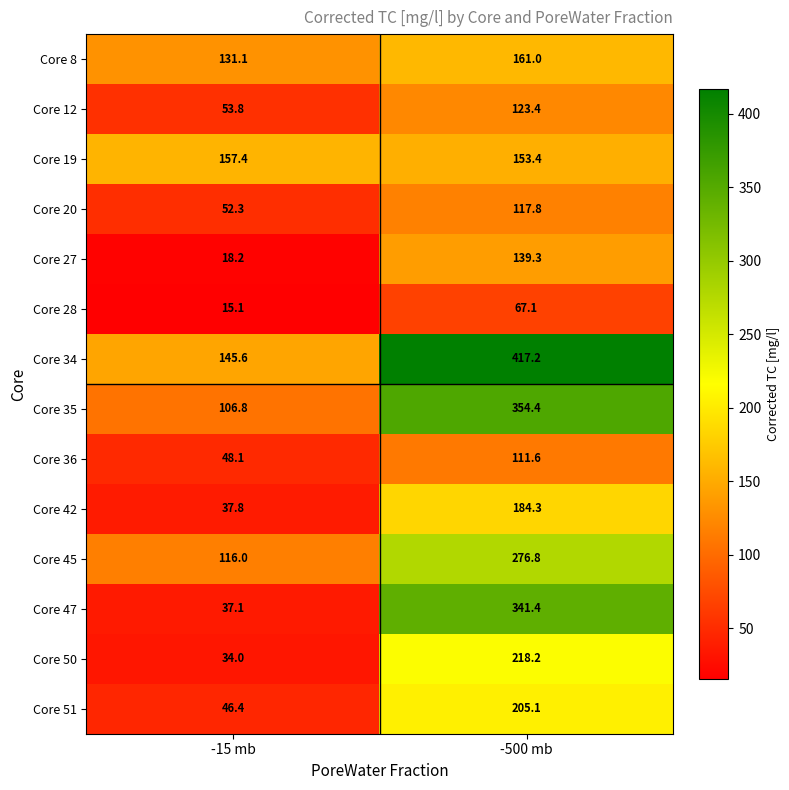

What is the difference between the maximum and minimum values in the Core 50 series?

184.2